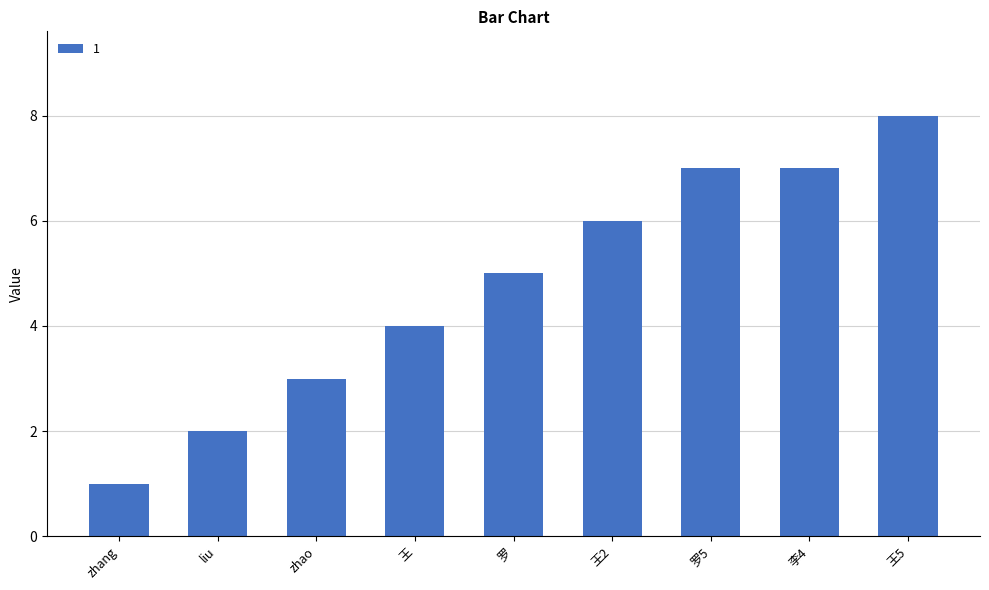

Which category has the highest value across all series?

王5